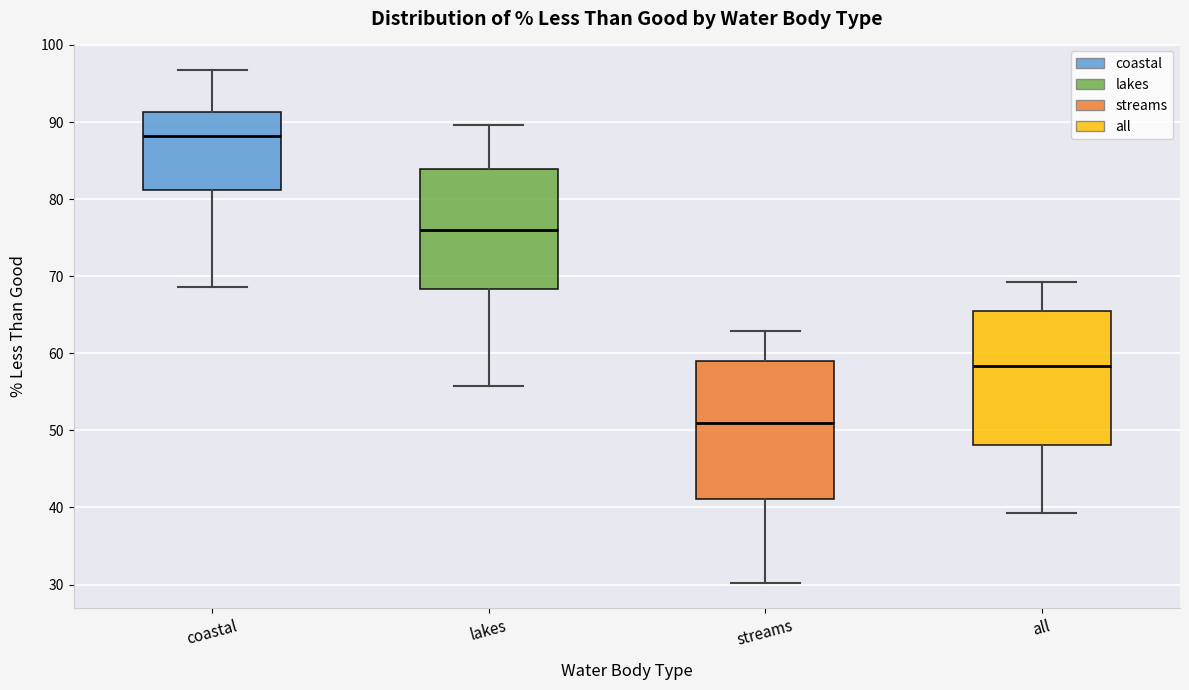

Reading left to right, transcribe this box plot: for each box, give where its median line is, the range the box spans, and where its two whiskers end, as read against the y-axis. The values are not printed on the chart, so give them approximately, as read against the axis.

coastal: median 88, box 81 to 91, whiskers 69 to 97
lakes: median 76, box 68 to 84, whiskers 56 to 90
streams: median 51, box 41 to 59, whiskers 30 to 63
all: median 58, box 48 to 65, whiskers 39 to 69